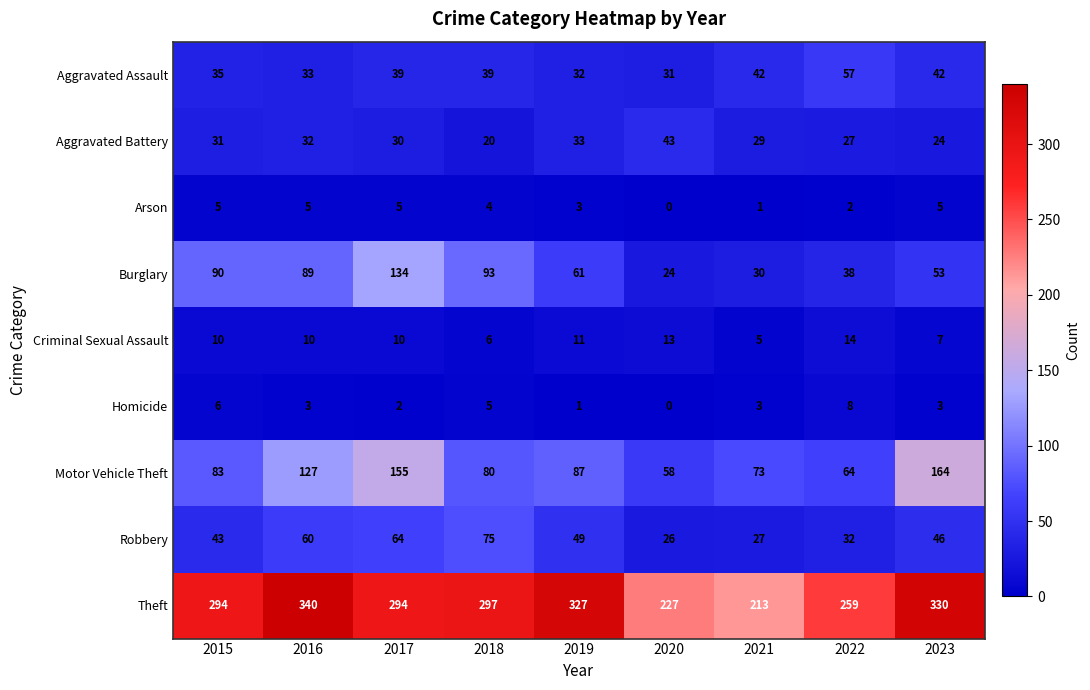

True or false: Aggravated Battery has a value of 20 at 2018.

True